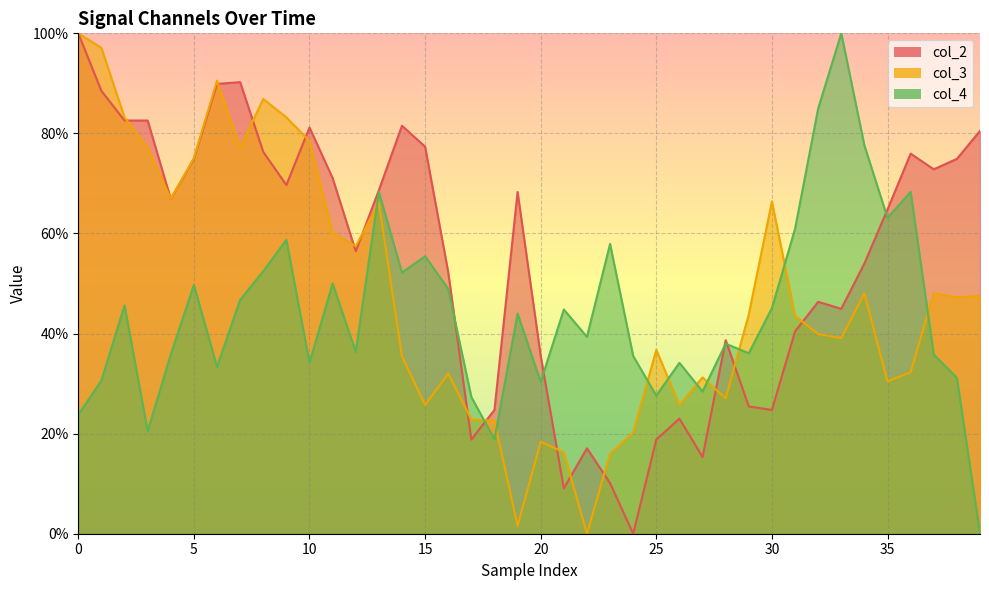

What is the difference between the maximum and second lowest values in the col_2 series?

90.9